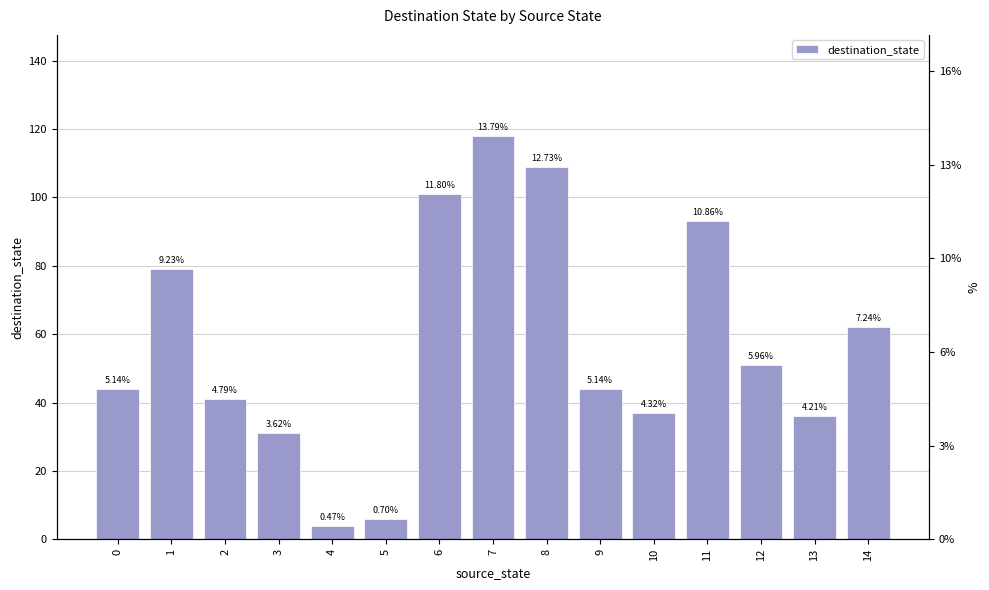

Is it true that the value at 14 is 62?

True